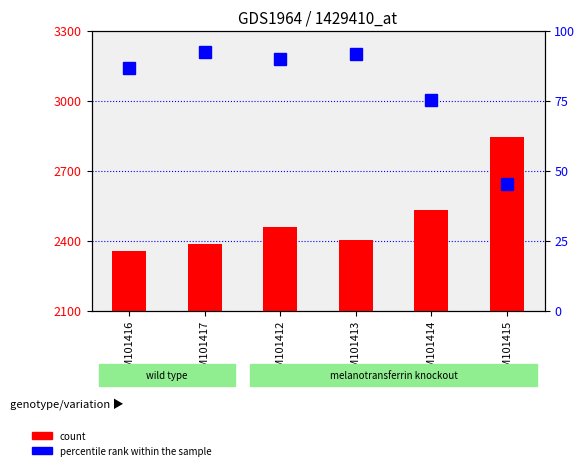

How many data points in count are above 2457?

3